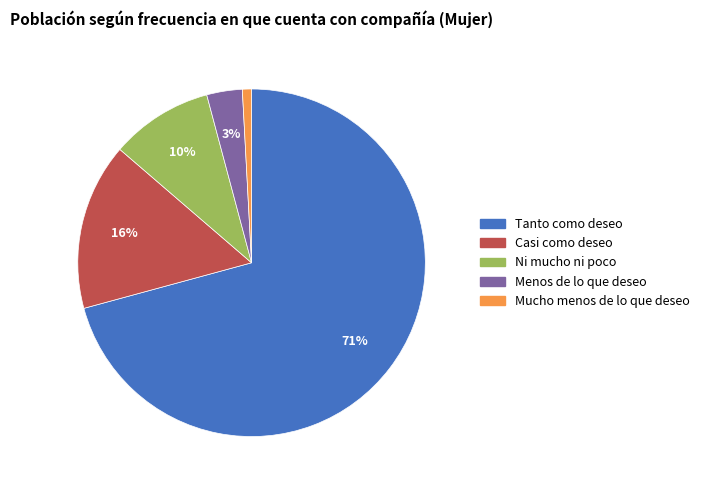

To the nearest percent, what is the average slice percentage?

20%